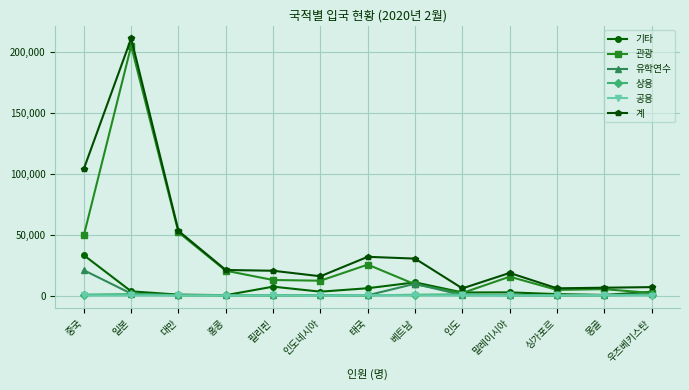

What is the label of the 11th point from the right?

대만